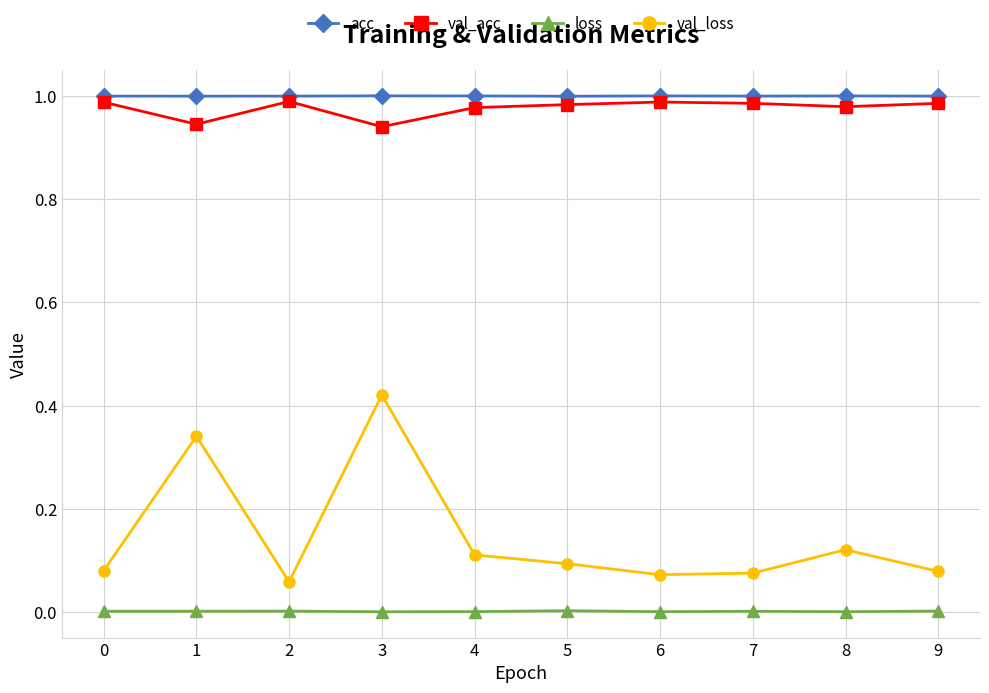

Which series has the largest range (max minus min)?

val_loss